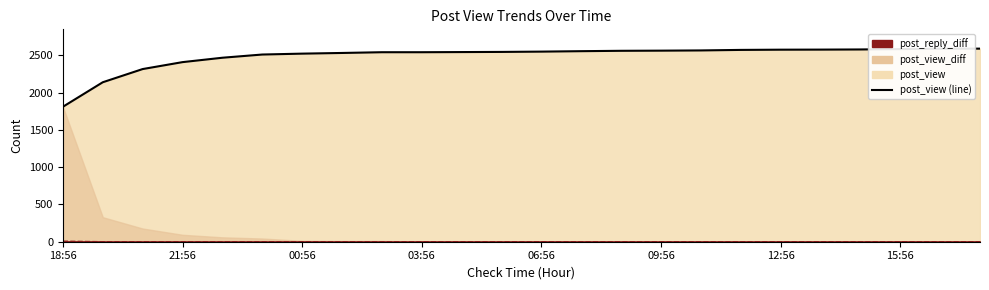

At which label is post_reply_diff (line) closest to 3?

21:56